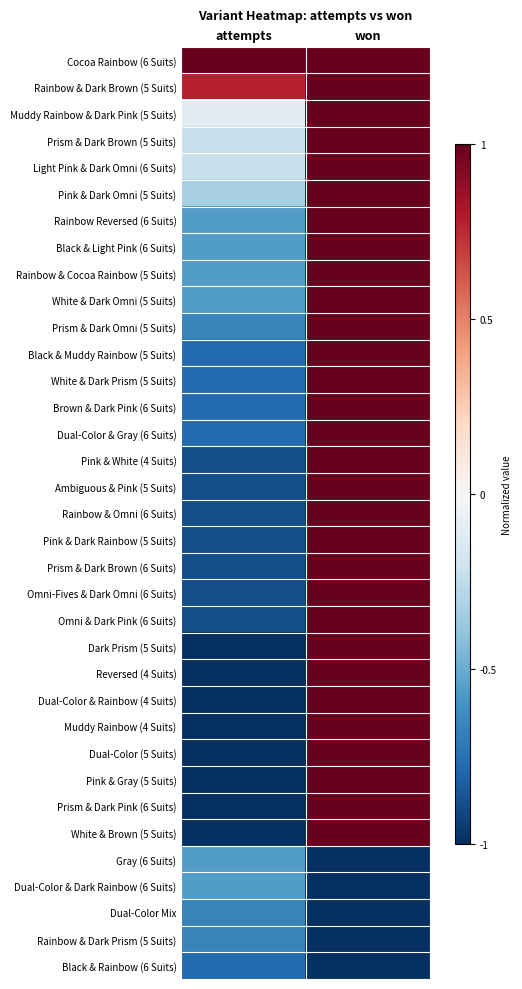

At how many categories does at least one series exceed 0?

2